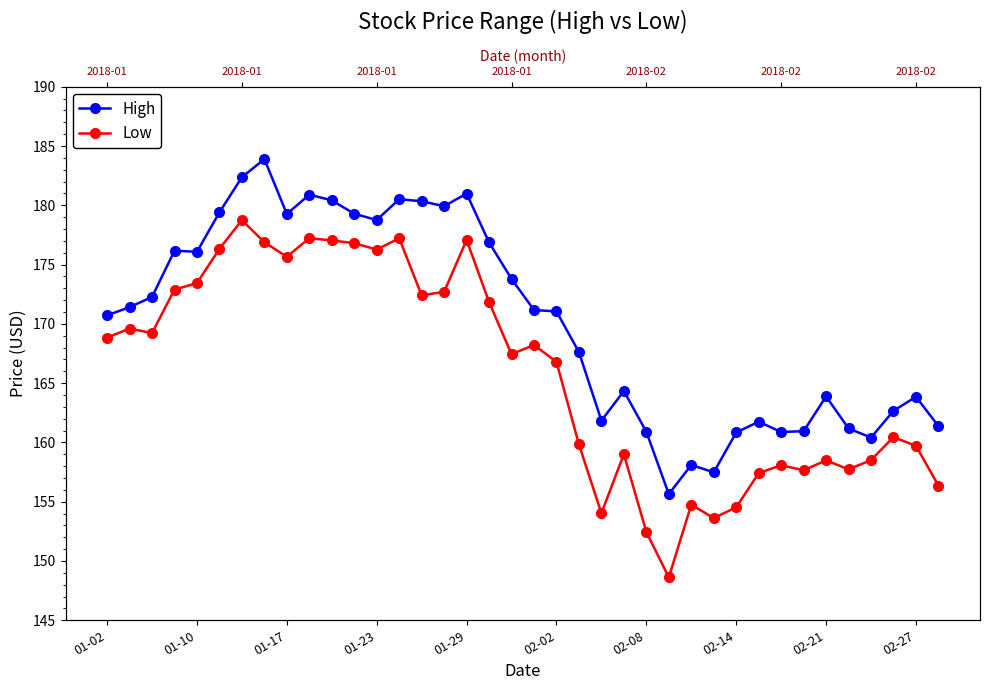

True or false: High and Low cross at least once.

False